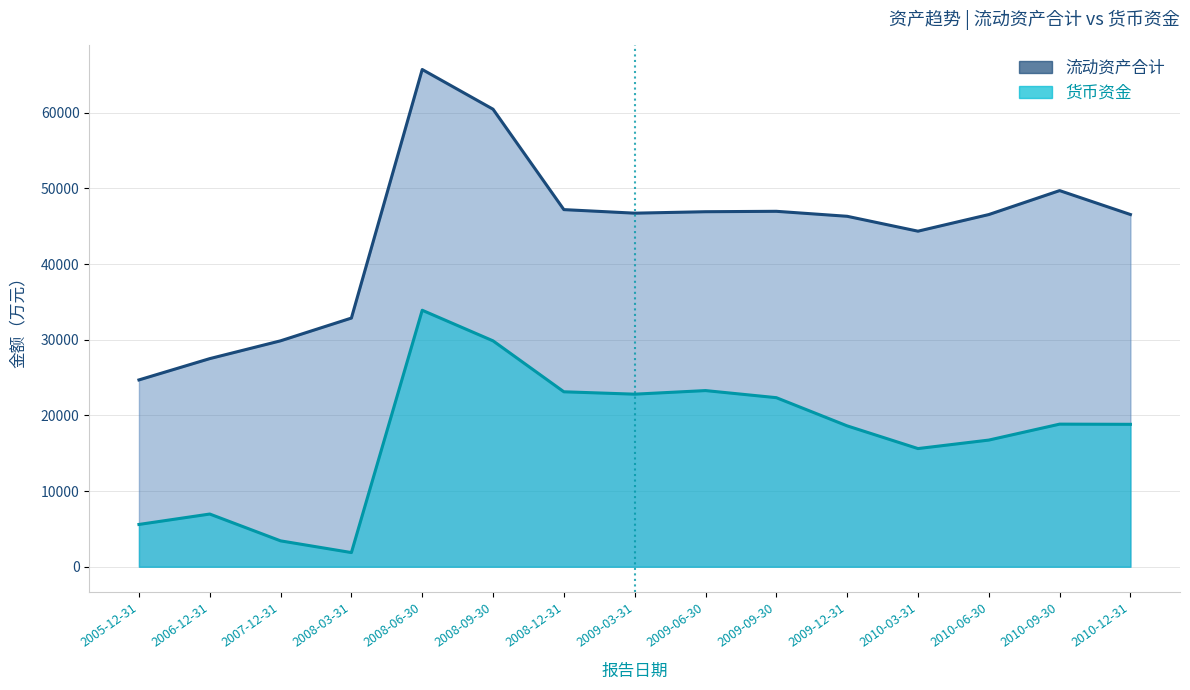

How many data points in 货币资金 are less than 18822?

7